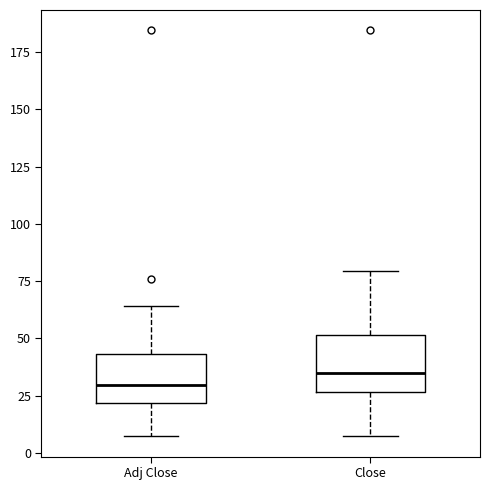

Reading left to right, read every box against the y-axis: the position of its median line, the range the box covers, and the ends of its whiskers. The values are not printed on the chart, so give them approximately, as read against the axis.

Adj Close: median 30, box 20 to 45, whiskers 5 to 65
Close: median 35, box 25 to 50, whiskers 5 to 80